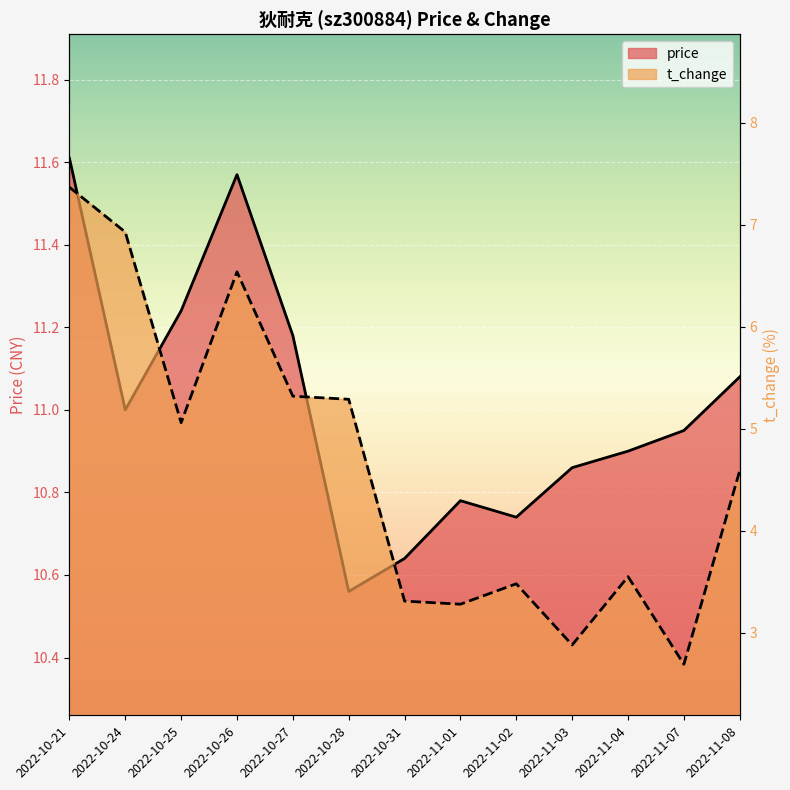

What is the label of the 8th point from the left?

2022-11-01